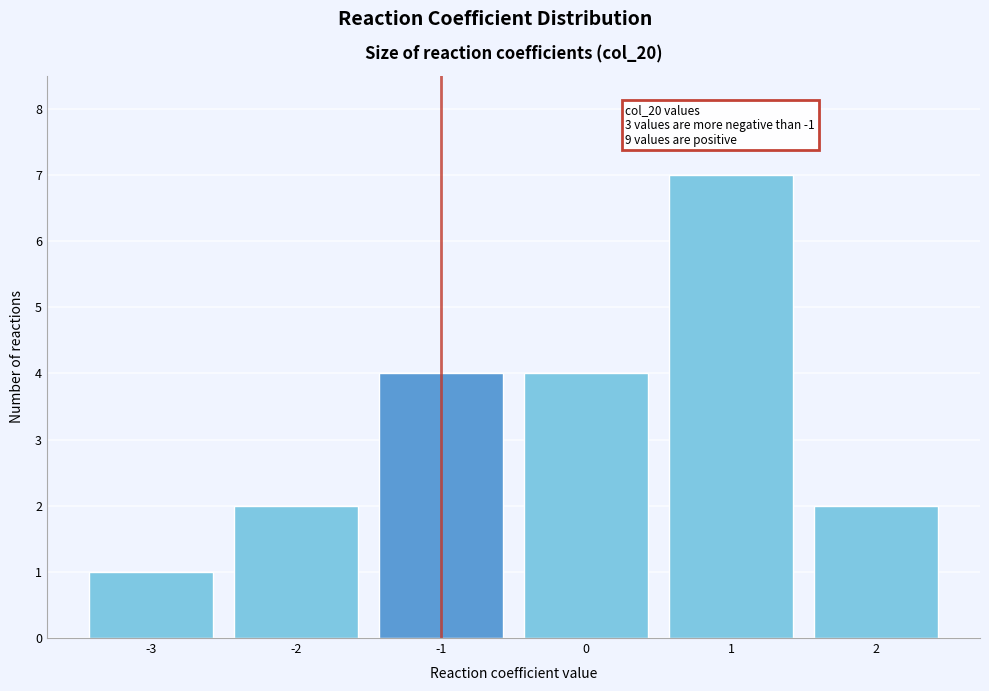

Over which range of the x-axis is the bar tallest?

0.5 to 1.5